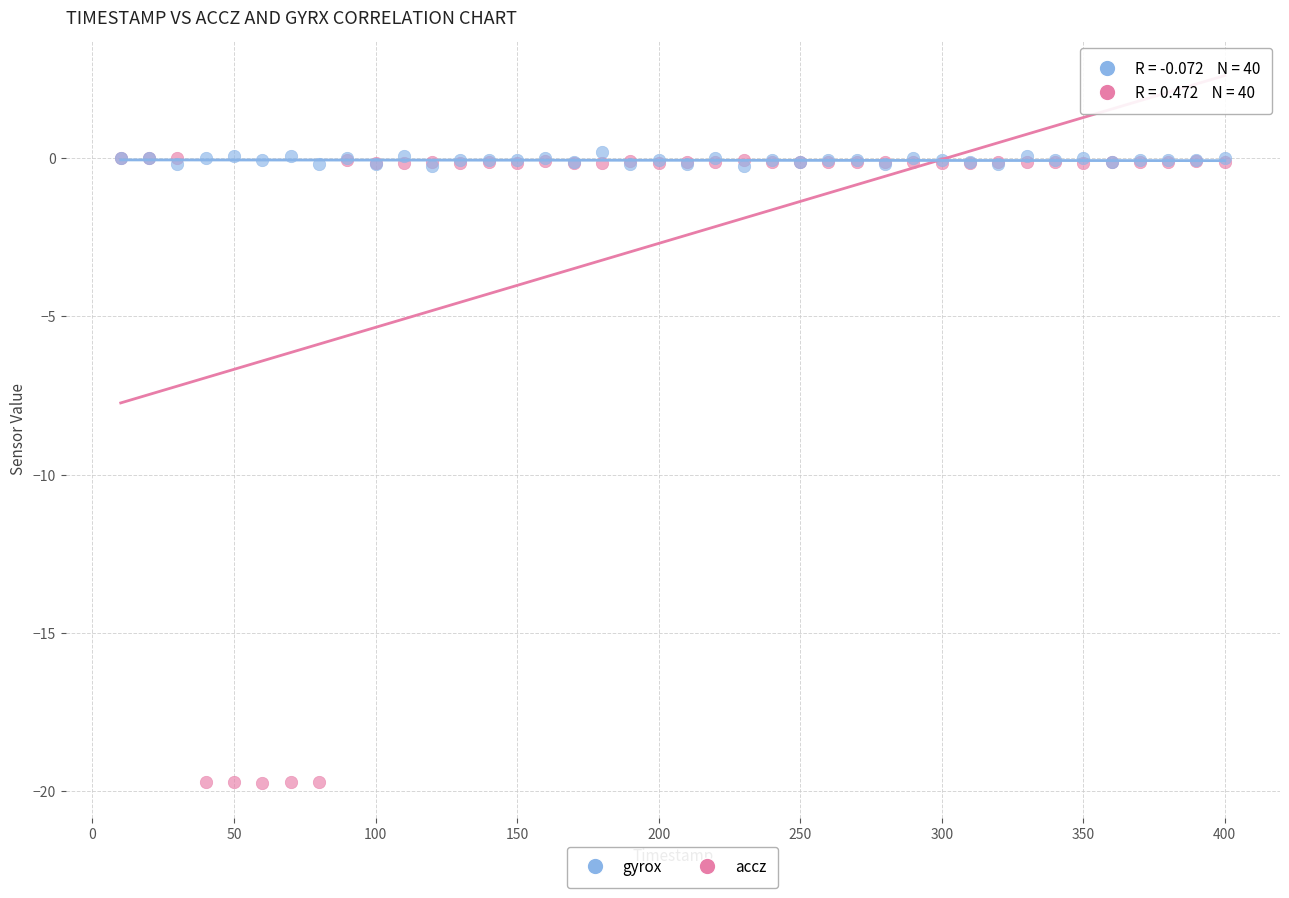

Which series reaches the minimum Y coordinate?

accz